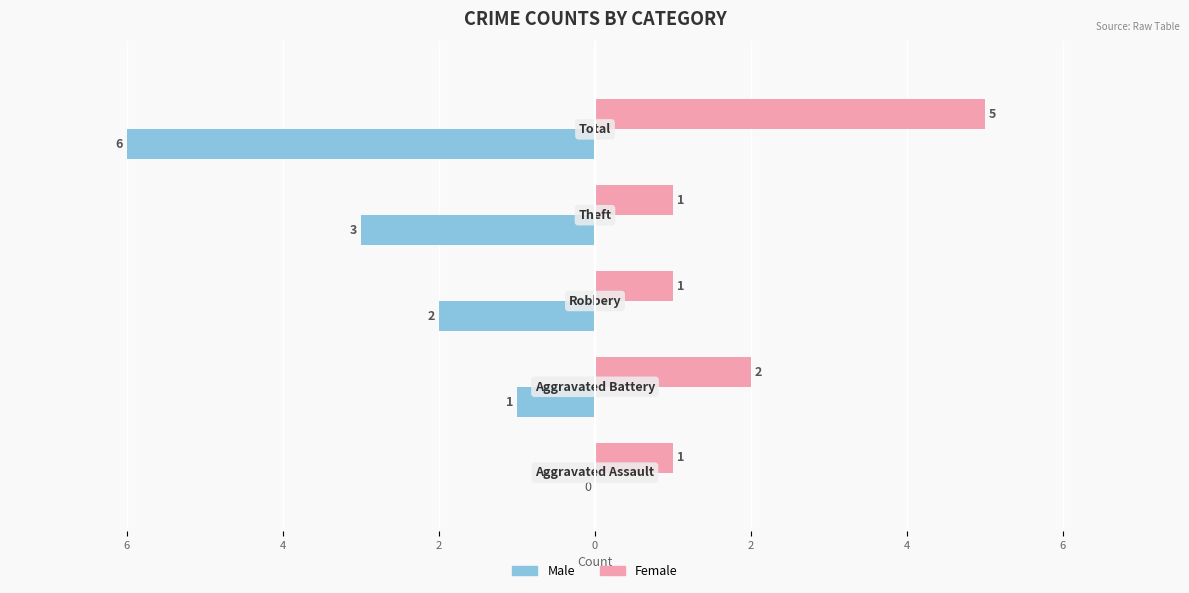

What are all the series names shown in the legend?

Male, Female